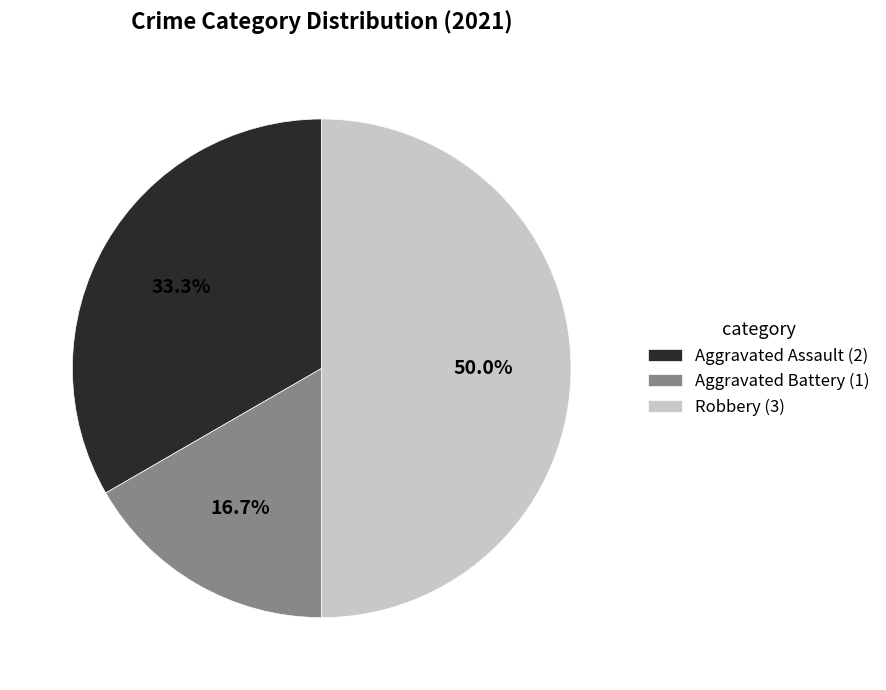

What percentage do Aggravated Assault and Aggravated Battery together represent?

50.0%